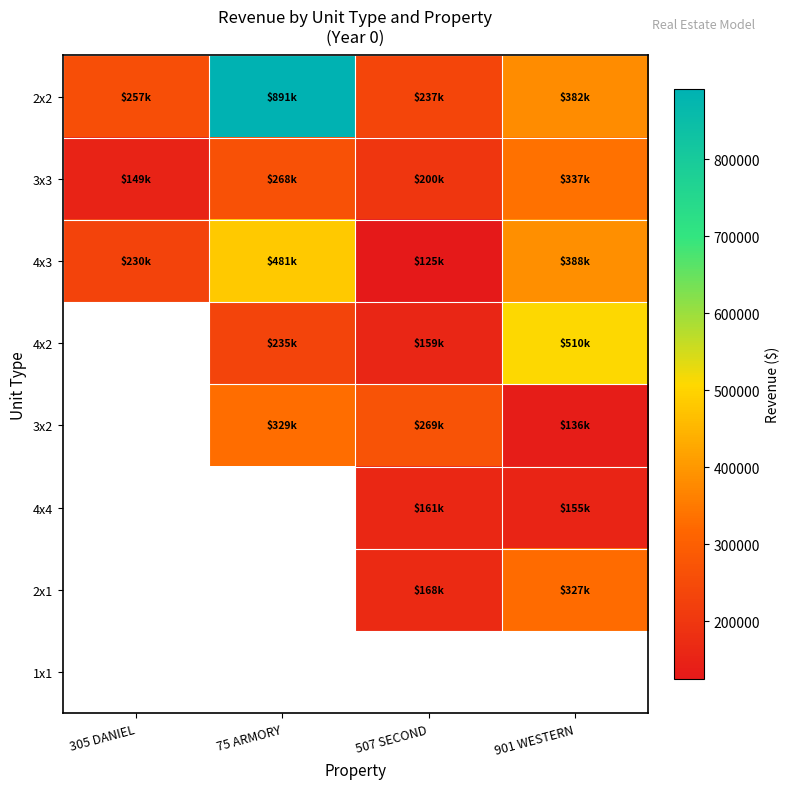

Rank the series at 507 SECOND from lowest to highest value.

4x3, 4x2, 4x4, 2x1, 3x3, 2x2, 3x2, 1x1